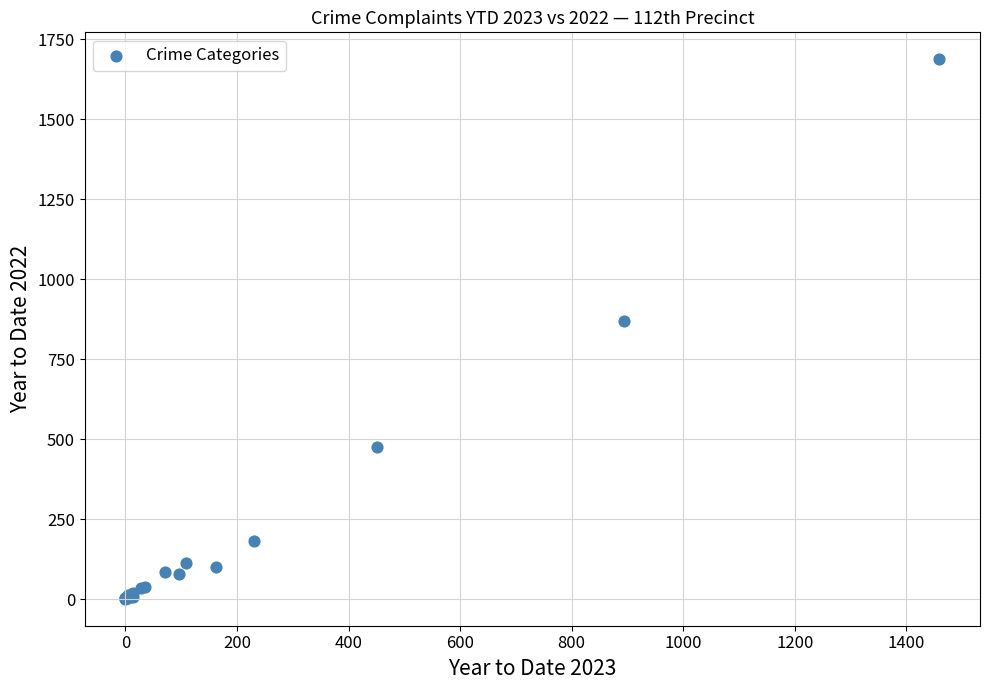

What Y value in the scatter plot is closest to 845?

871